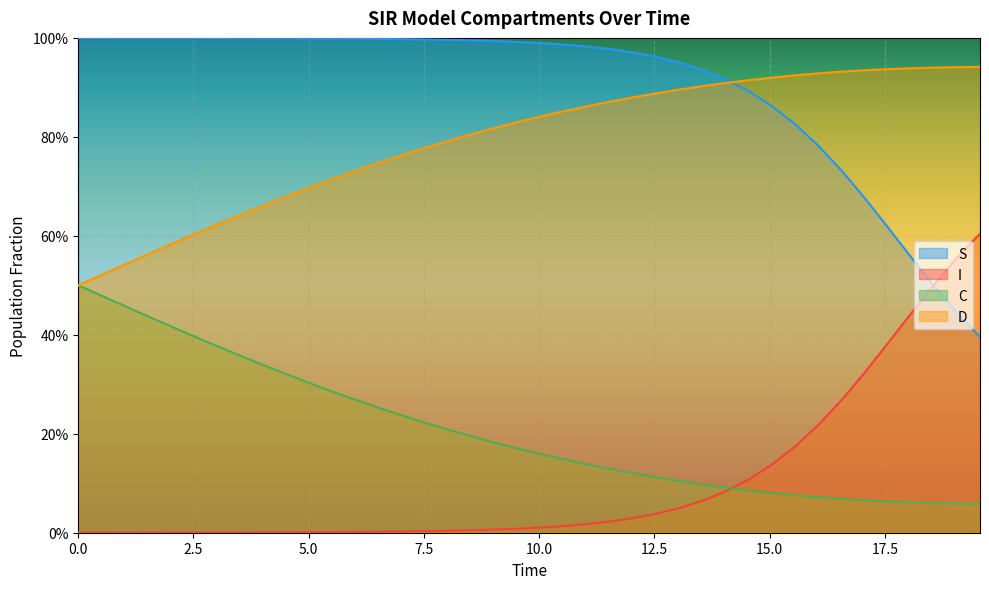

True or false: C and S intersect in this chart.

False